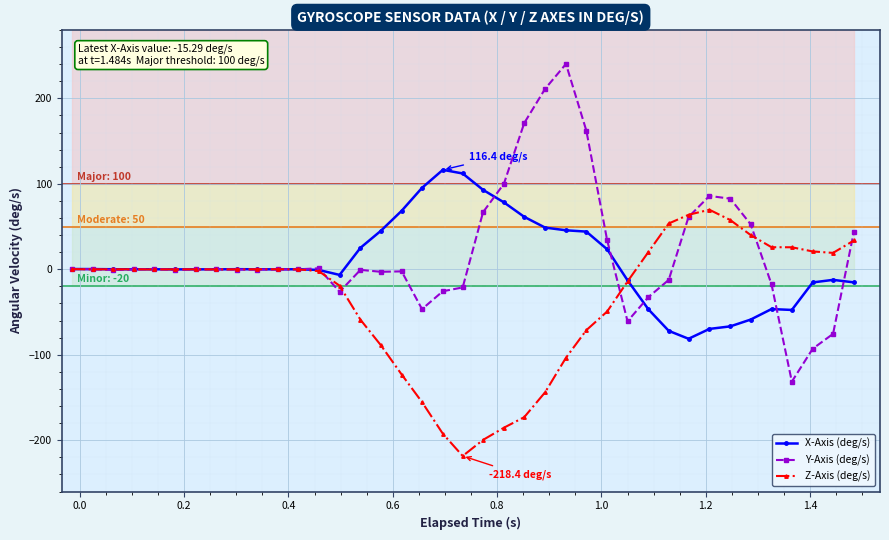

True or false: Y-Axis (deg/s) has more than 2 points higher than both neighbors.

True